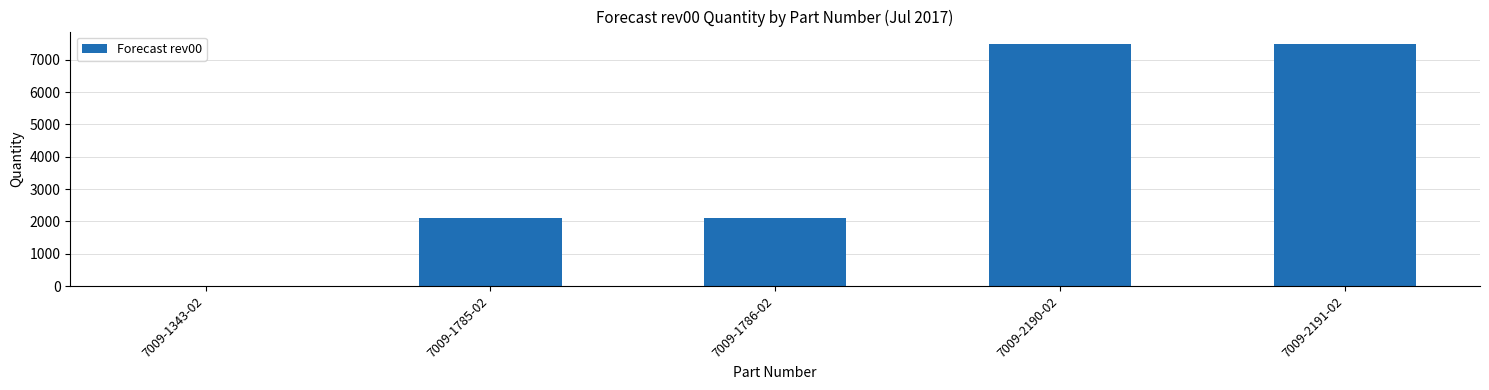

True or false: the data shows 7500 at 7009-2190-02.

True